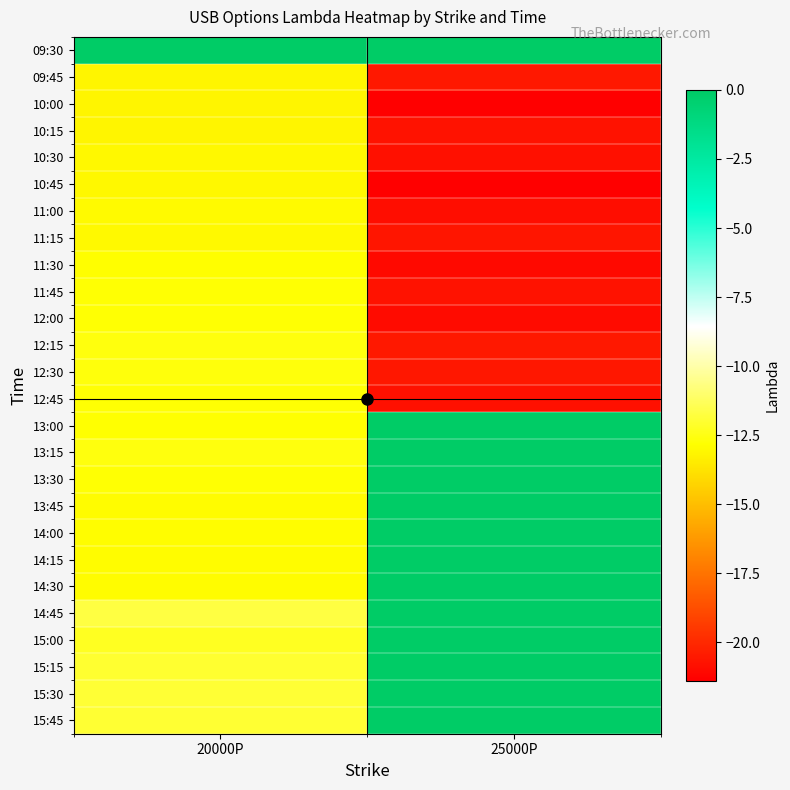

Between 25000P and 20000P, which is larger?

25000P